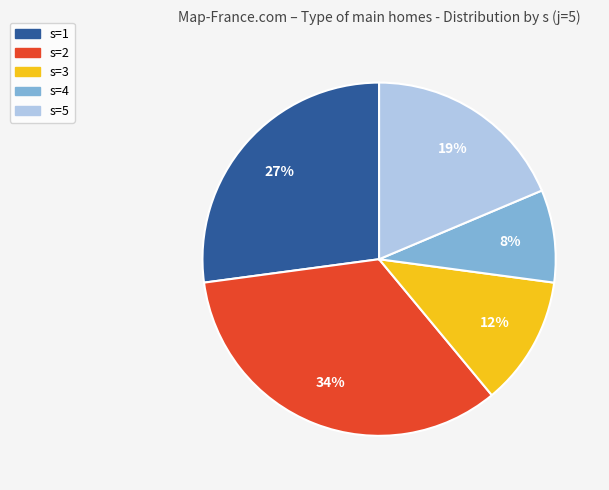

Which category has the smallest portion of the pie?

s=4